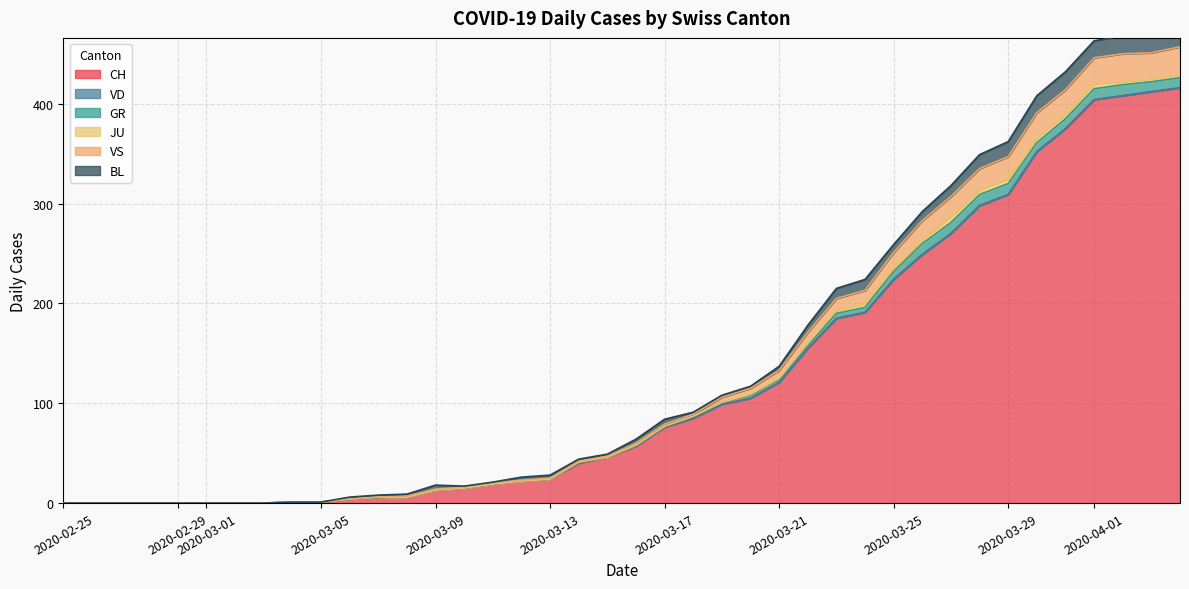

How many data points in GR are above 1?

18